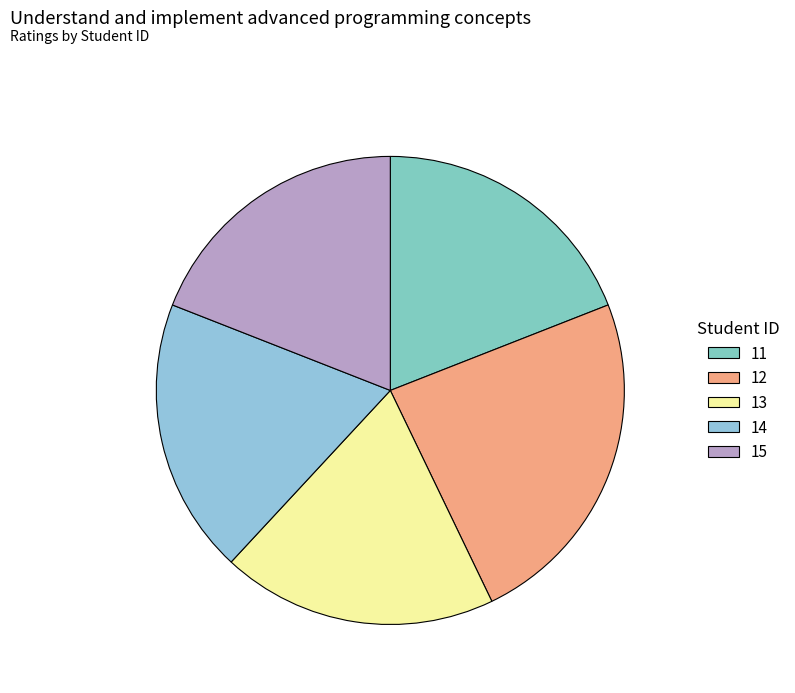

What is the total percentage of 11 and 15?

38.1%